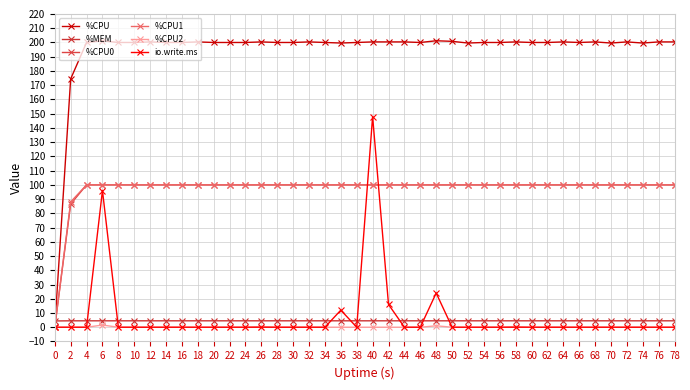

How many data points does each series have?

40